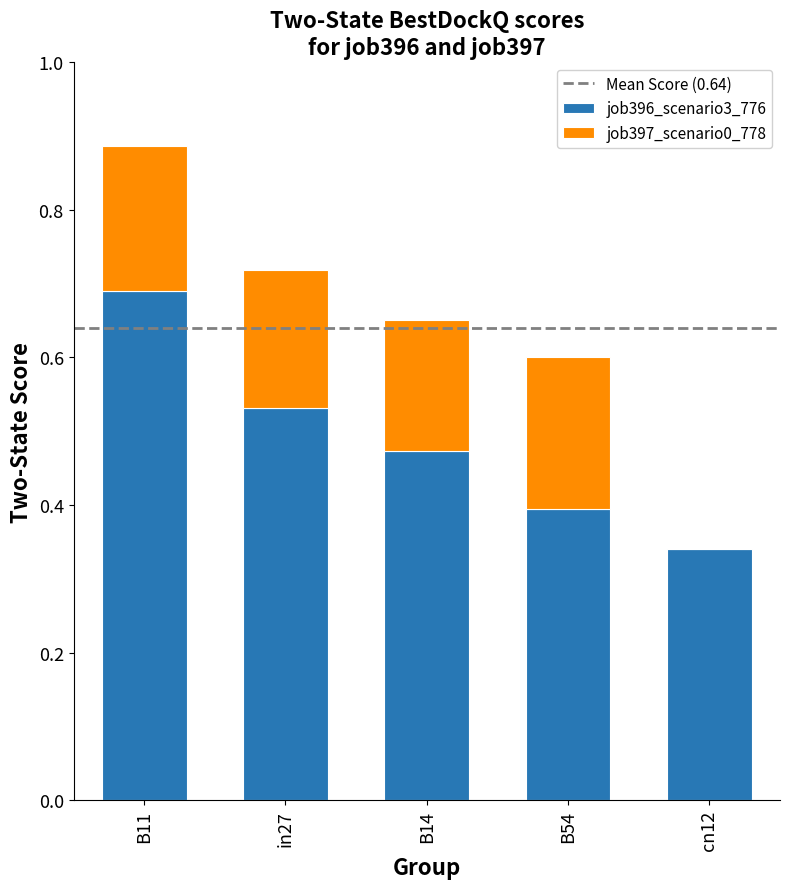

The value of job396_scenario3_776 at B54 is 0.5. True or false?

False